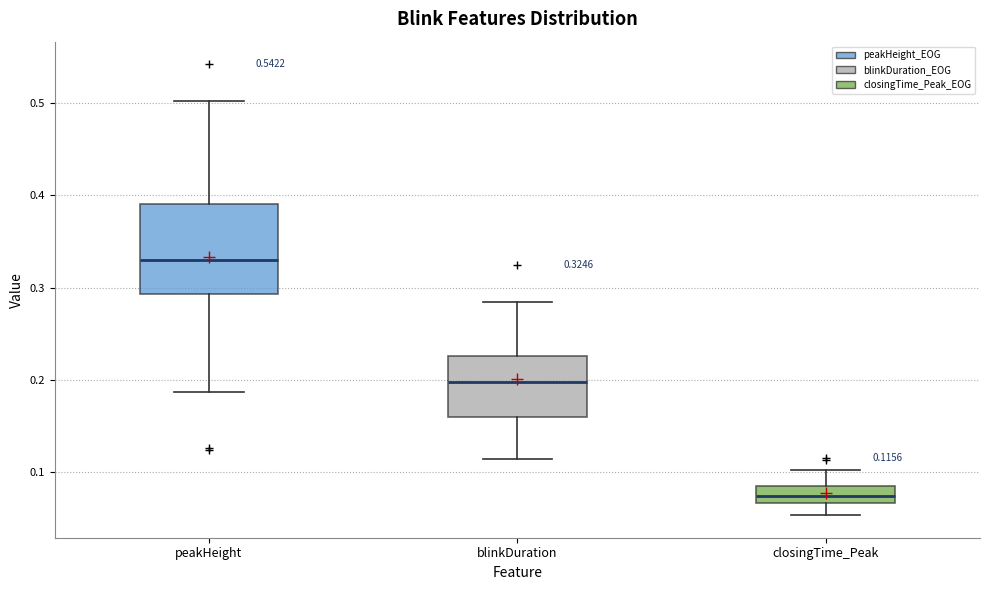

Which box's median line is the lowest?

closingTime_Peak